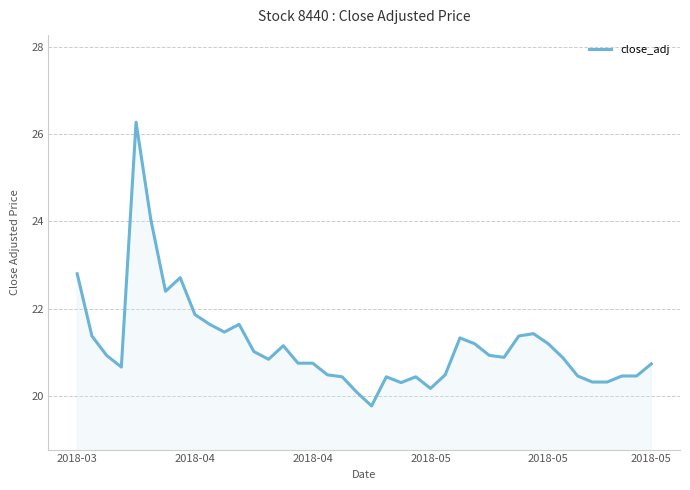

How many values exceed 20?

39